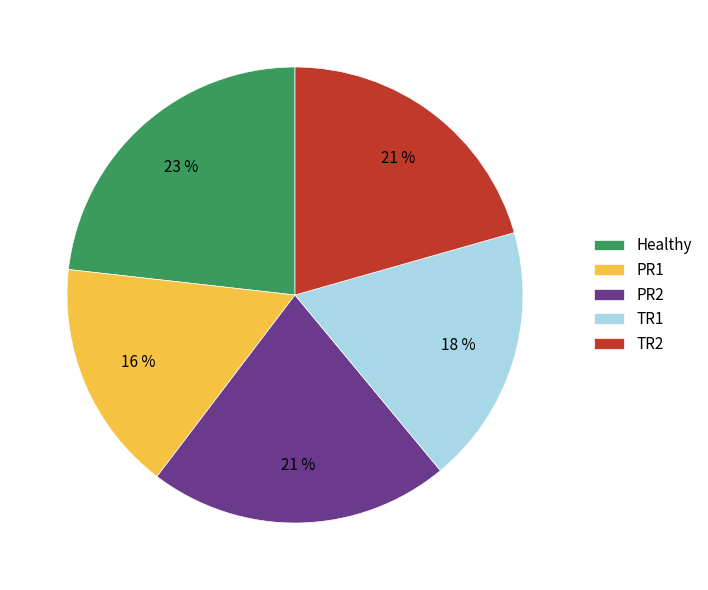

To the nearest percent, what is the difference between the largest and smallest slice percentages?

7%